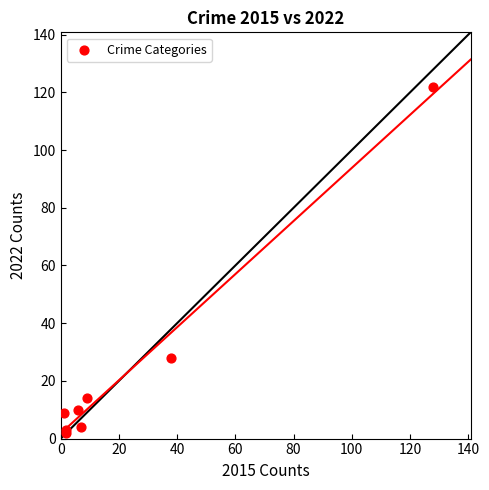

What Y value in the scatter plot is closest to 62?

28